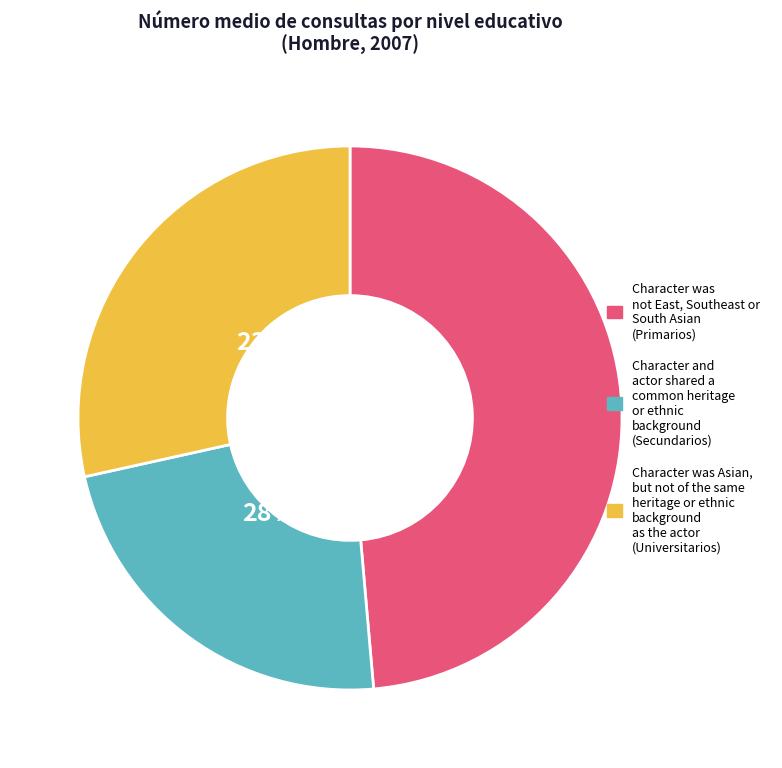

What is the total percentage of Secundarios and Universitarios?

51.4%